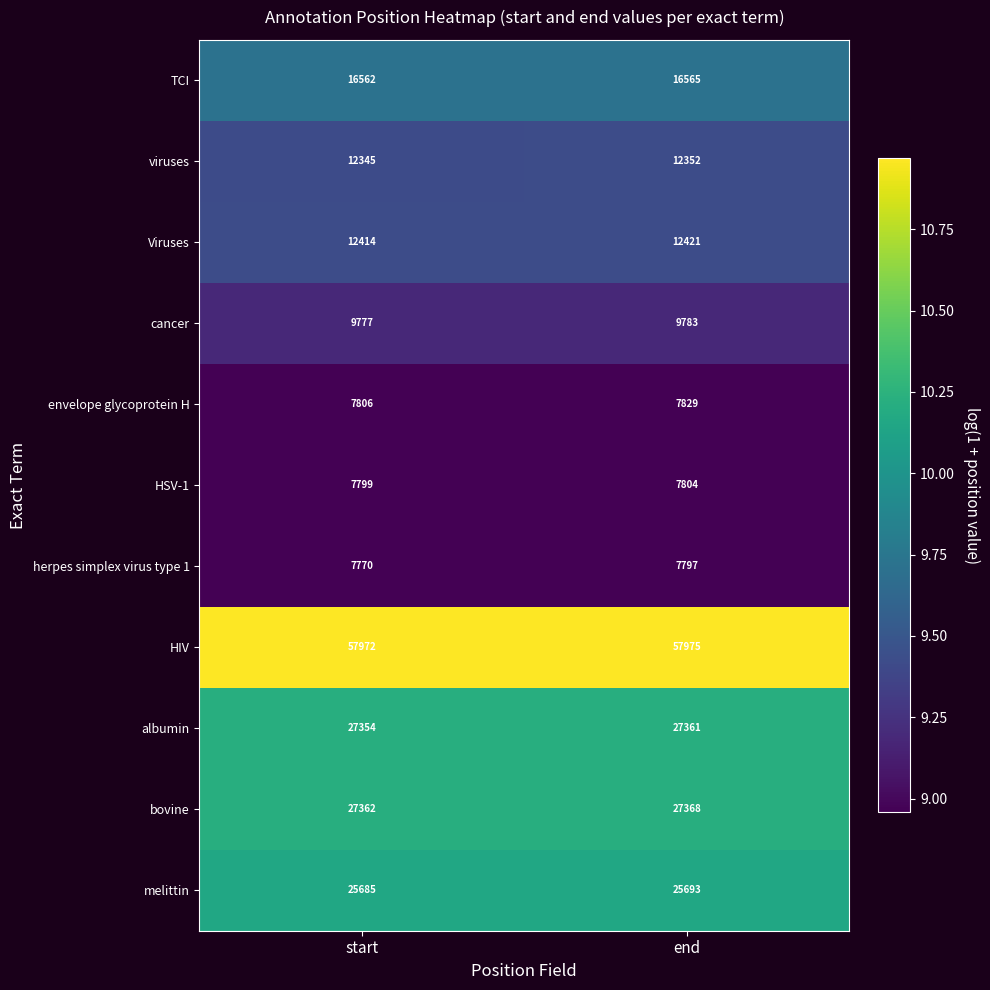

The TCI series shows 27162 at start. True or false?

False